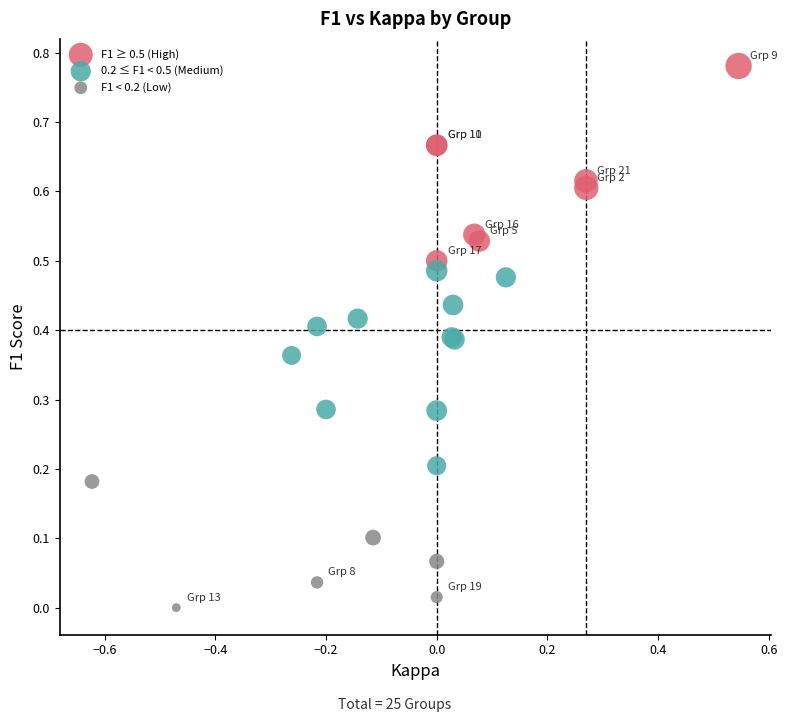

What are all the series names shown in the legend?

F1 ≥ 0.5 (High), 0.2 ≤ F1 < 0.5 (Medium), F1 < 0.2 (Low)